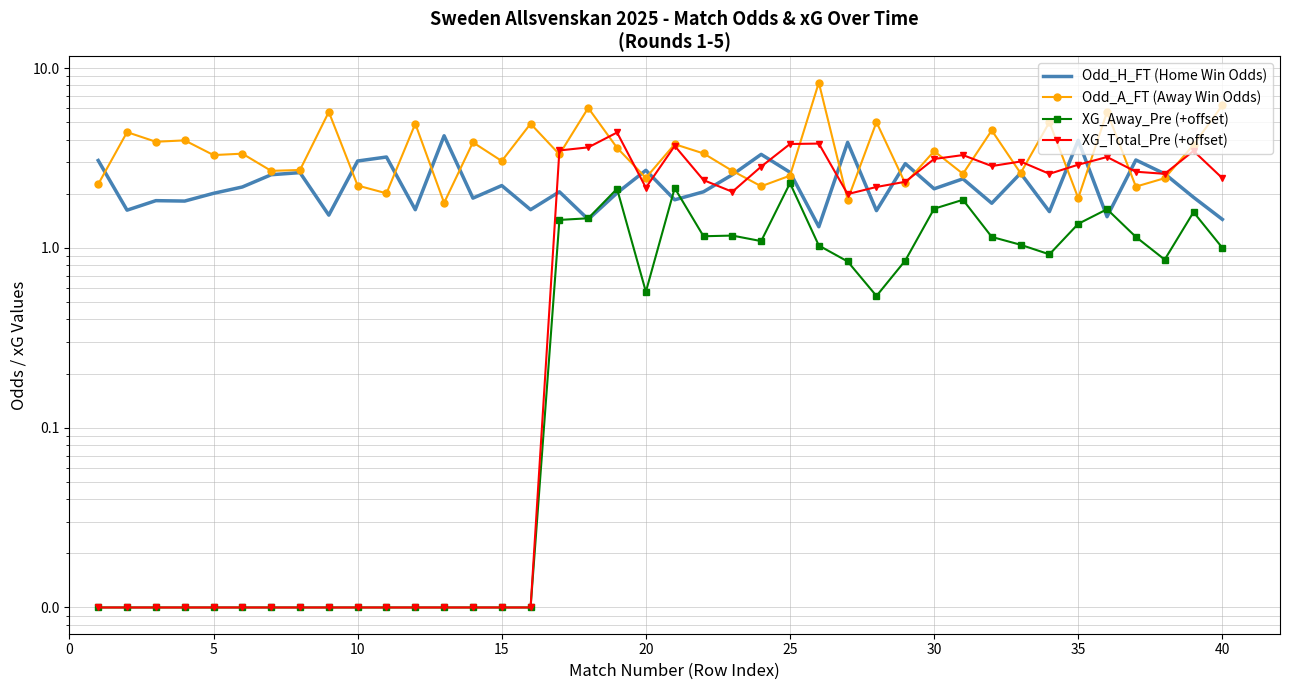

Is it true that XG_Total_Pre (+offset) equals 0.0 at 15?

True